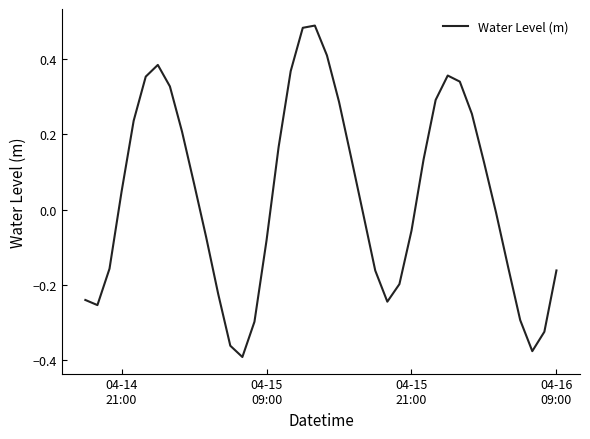

What is the difference between the maximum and minimum values?

0.9